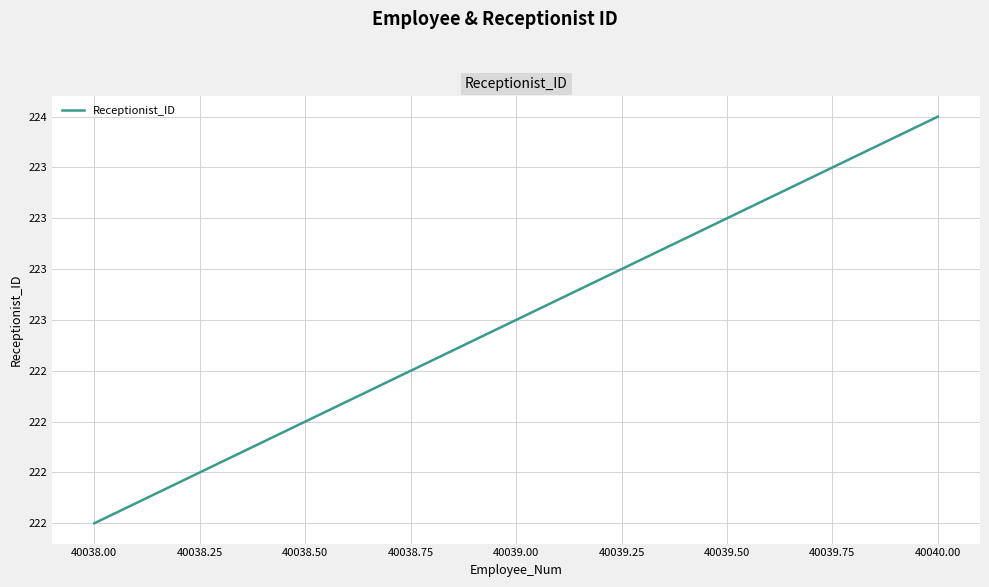

Reading left to right, what are all the values shown in this chart?

222	223	224